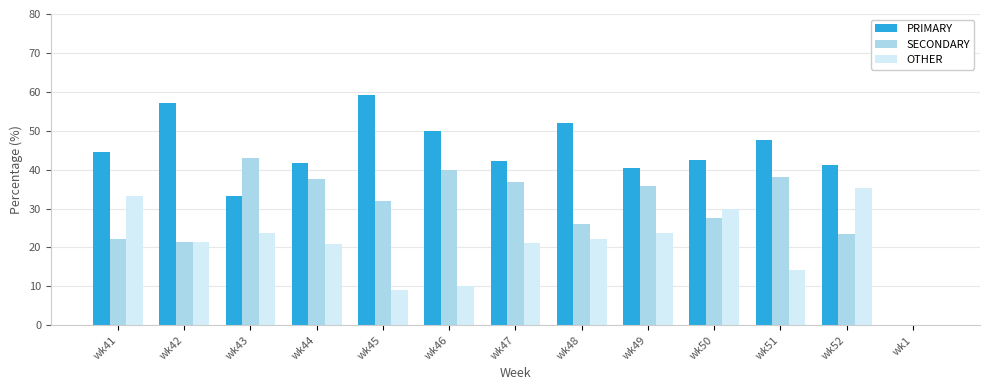

Count the number of data series in this chart.

3